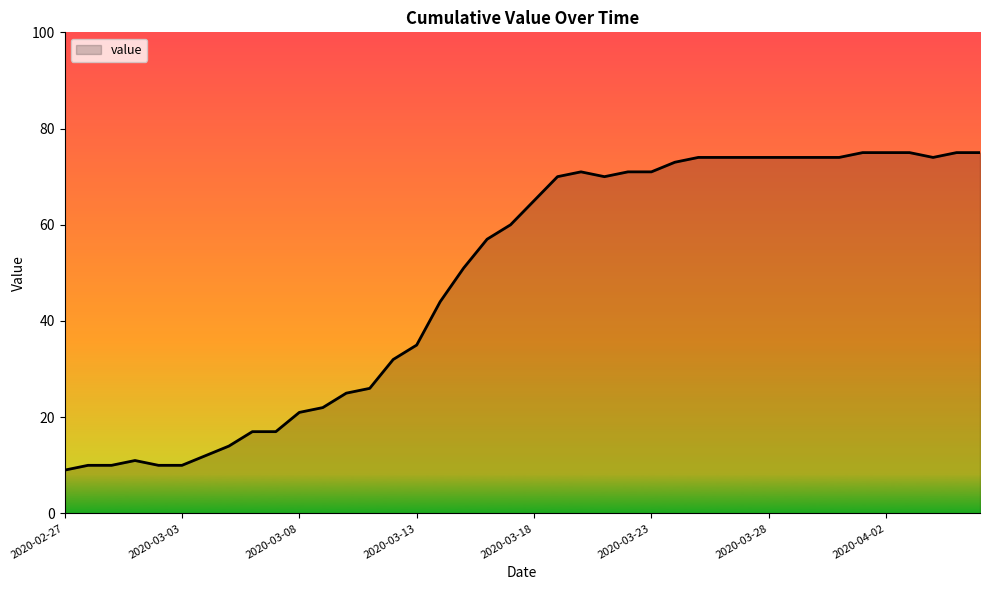

What is the difference between the maximum and minimum values?

66